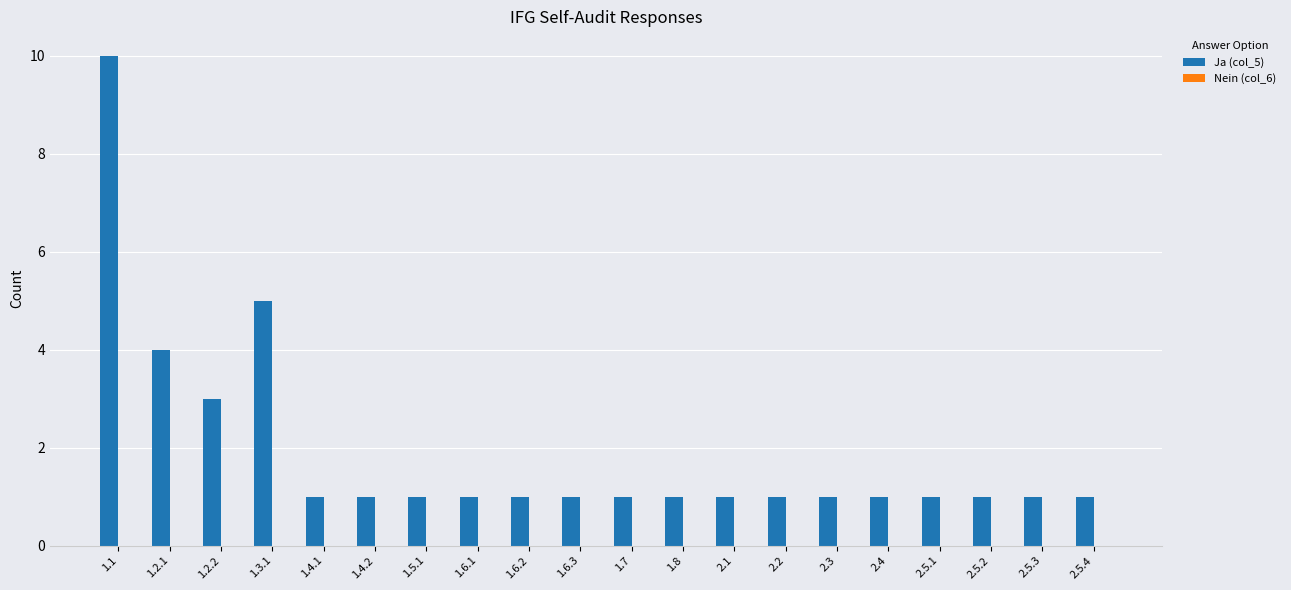

What is the maximum value shown in the chart?

10